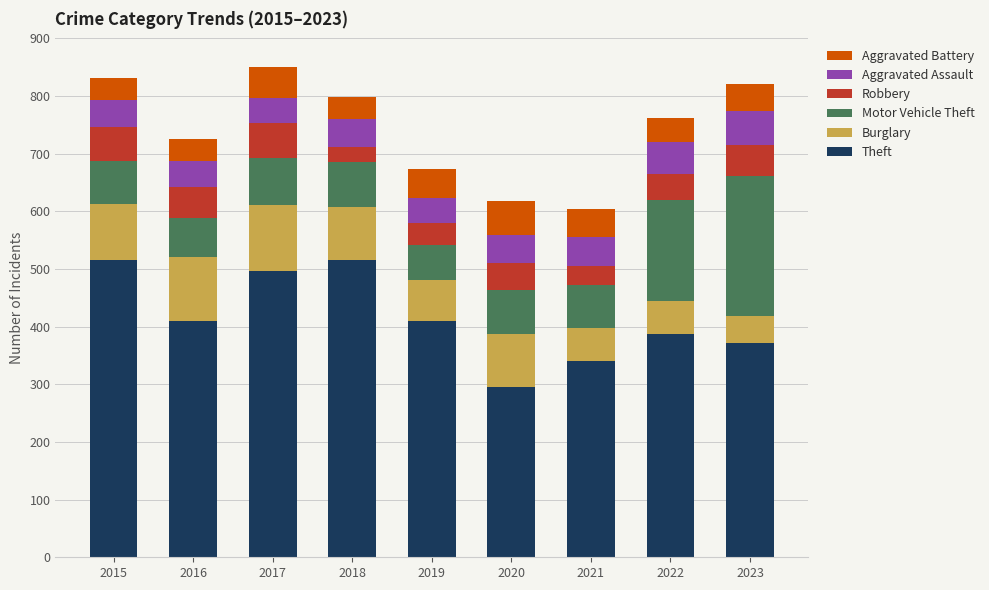

At which label does Theft reach its minimum?

2020